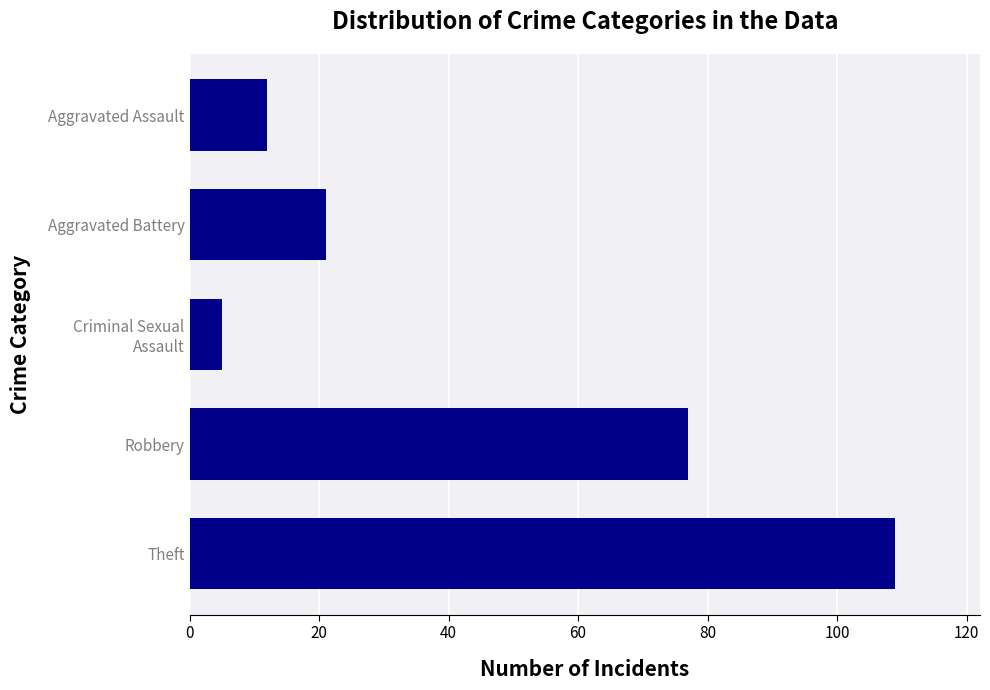

The value at Theft is 192. True or false?

False